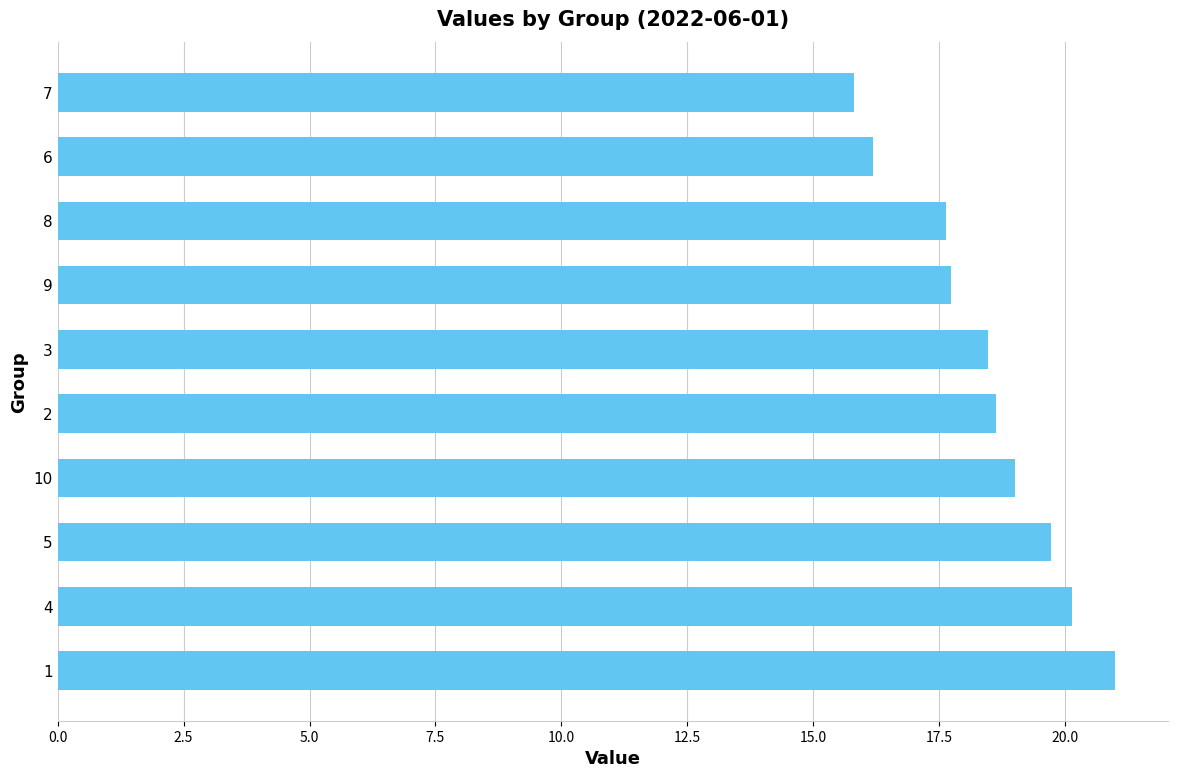

The chart shows a value of 19.0 at 10. True or false?

True